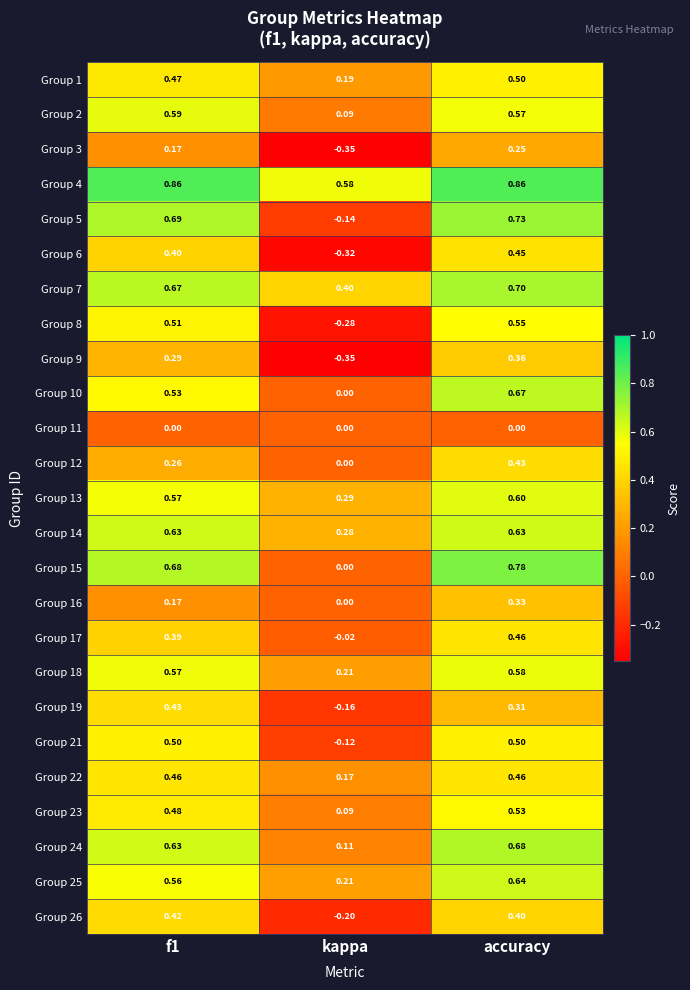

Which series has the widest spread of values?

Group 5